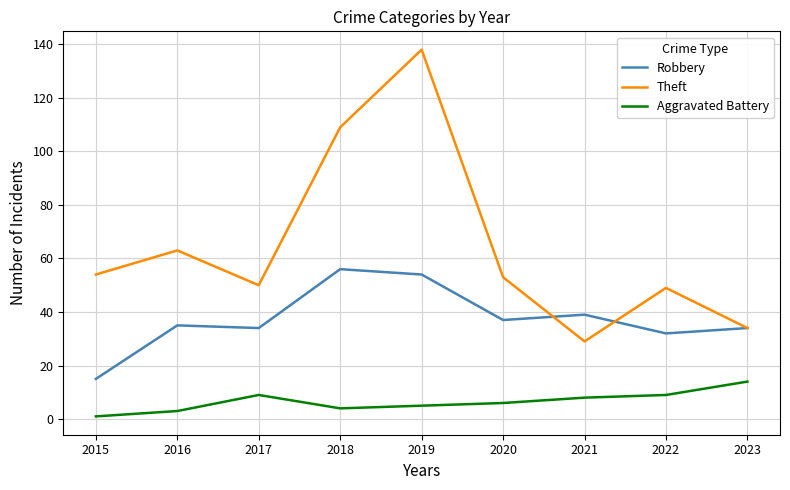

Is the value of Aggravated Battery at 2018 greater than the value of Robbery at 2018?

No